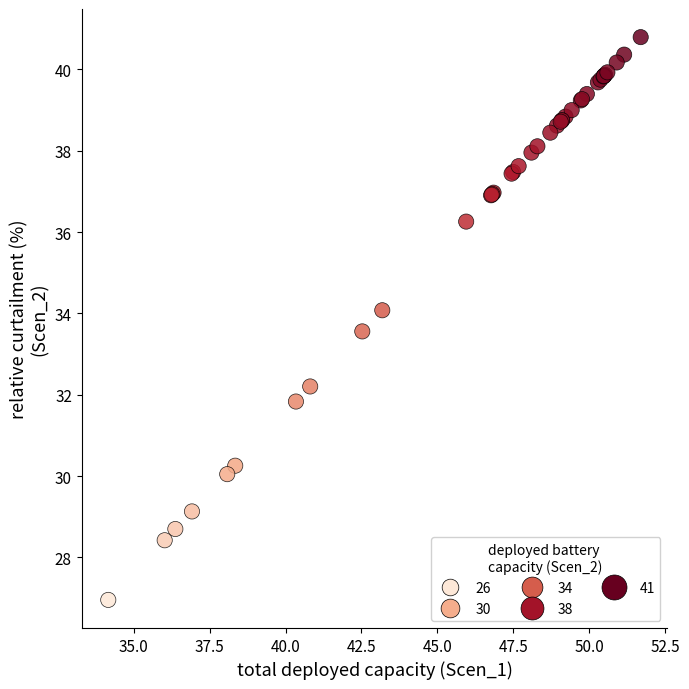

What Y value in the scatter plot is closest to 33?

33.6